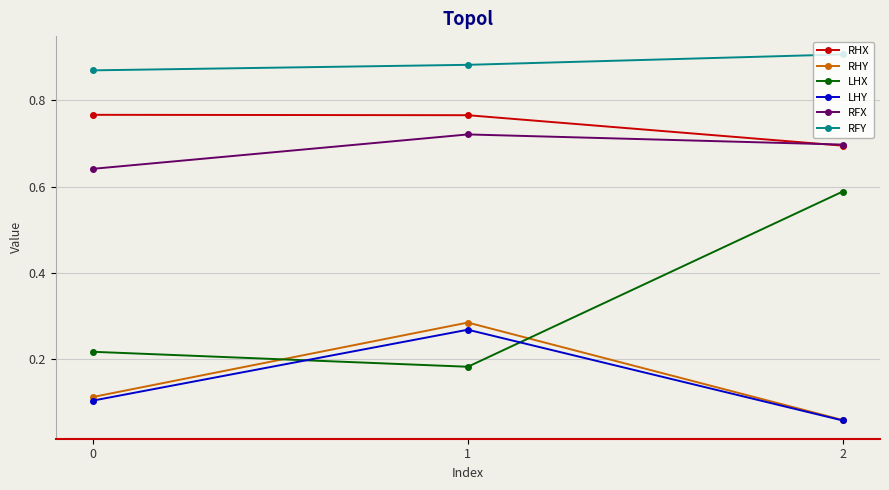

What is the total value across all series at 2?

3.0